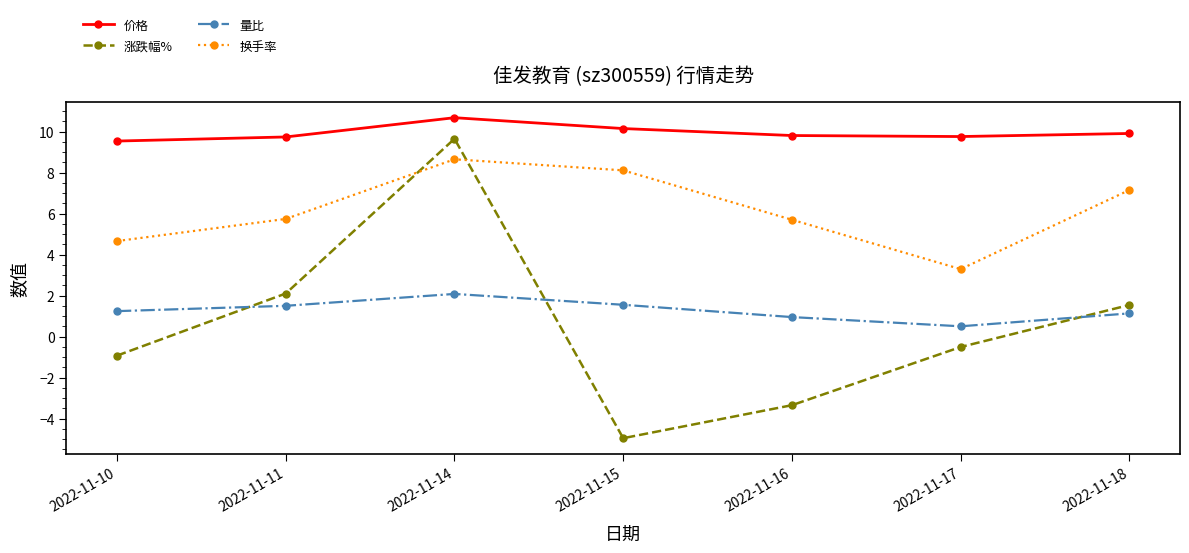

Where does the 涨跌幅% series first go above 0?

2022-11-11